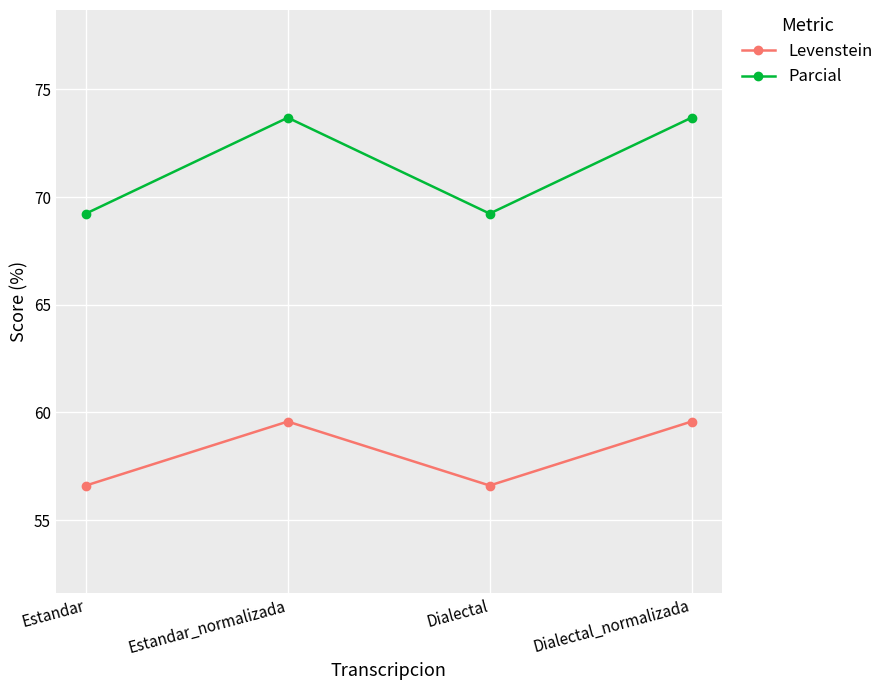

True or false: Parcial and Levenstein intersect in this chart.

False